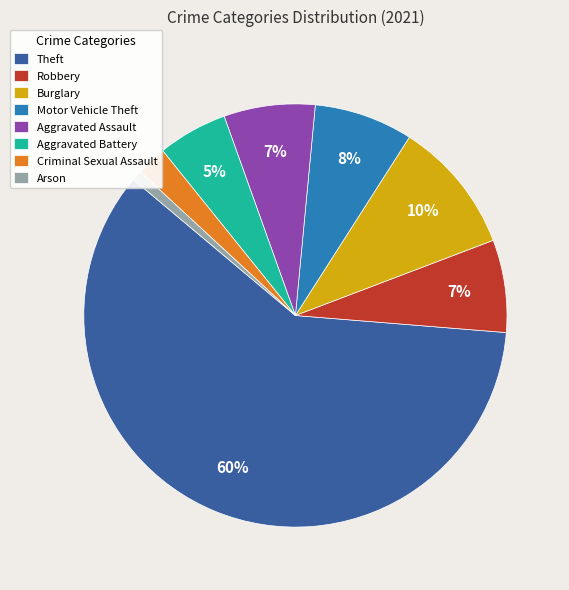

True or false: Aggravated Battery accounts for 1% of the total.

False